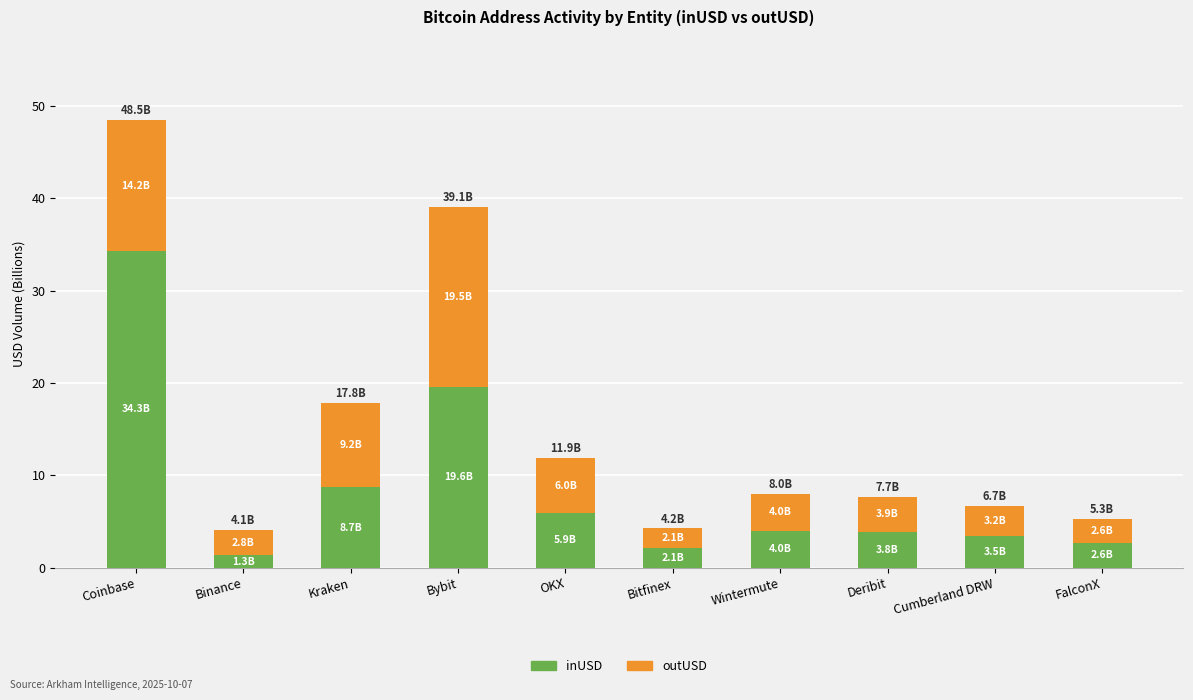

What is the difference between the maximum and minimum values in the inUSD series?

33.0